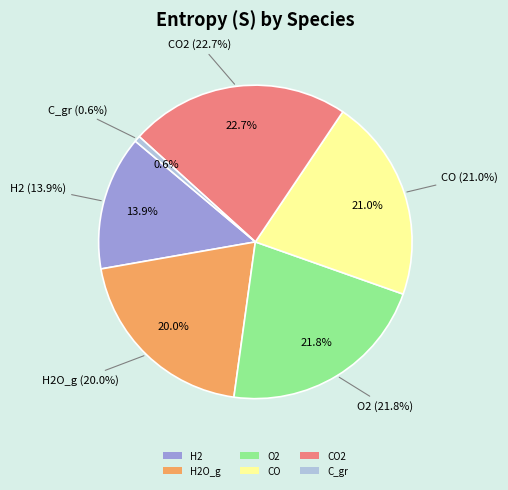

How many segments does this pie chart have?

6